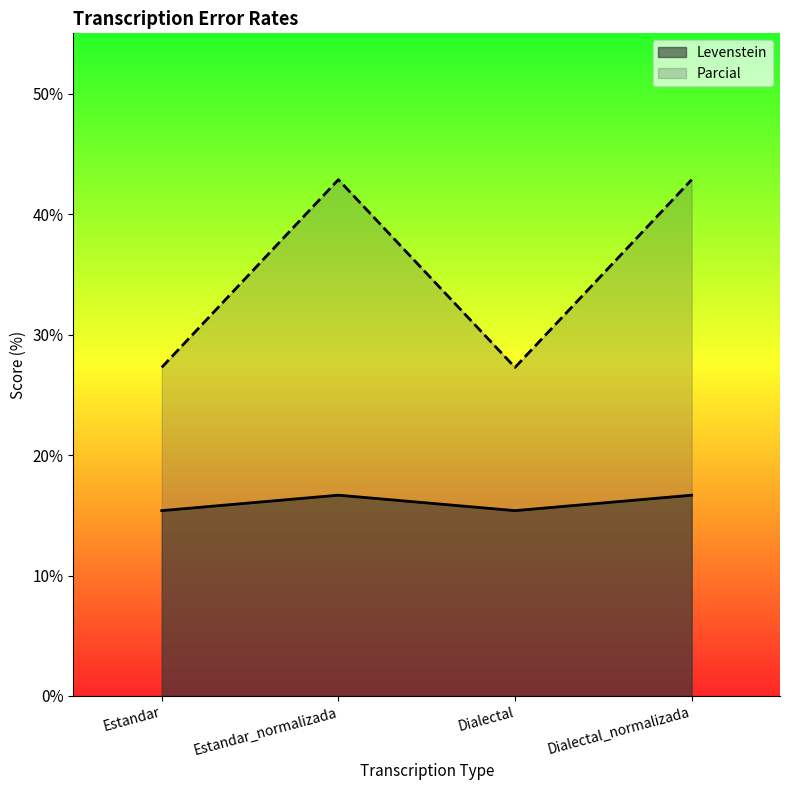

True or false: Parcial has a value of 27.3 at Dialectal.

True